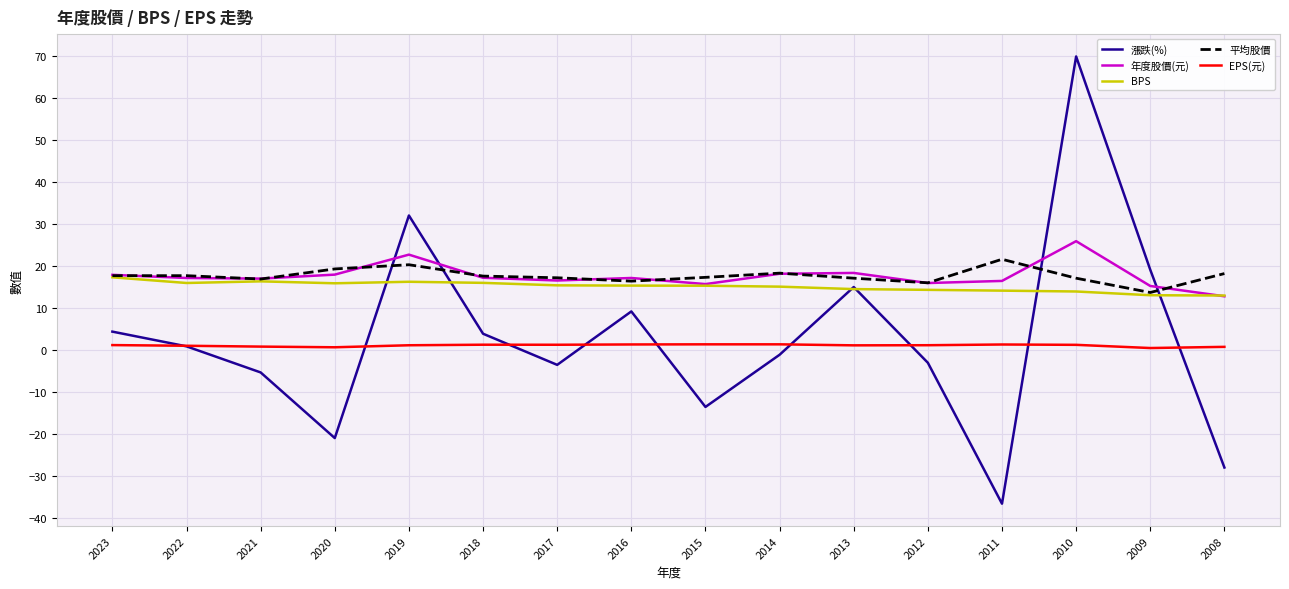

At which label does 年度股價(元) reach its minimum?

2008